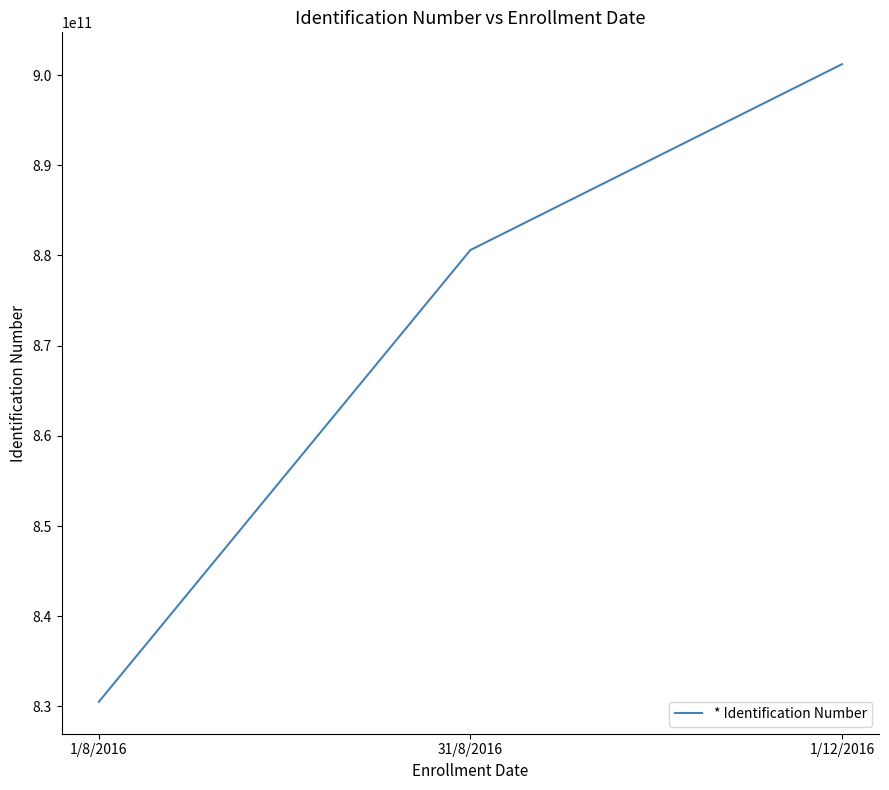

True or false: the data shows 1090765255016 at 1/8/2016.

False